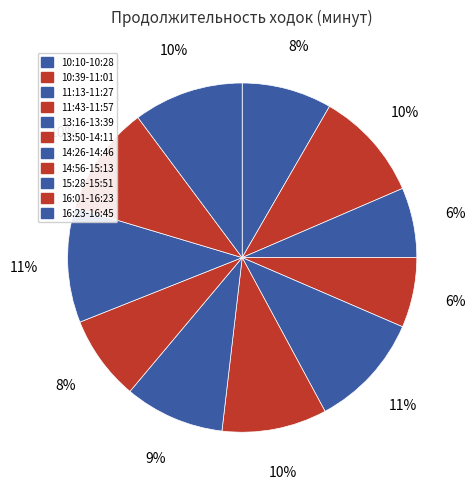

To the nearest percent, what percentage of the pie is 16:23-16:45?

10%